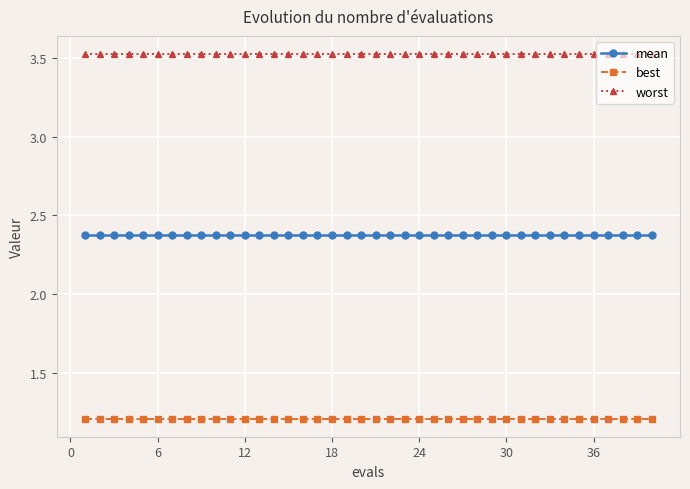

Rank the series by their maximum value, from highest to lowest.

worst, mean, best